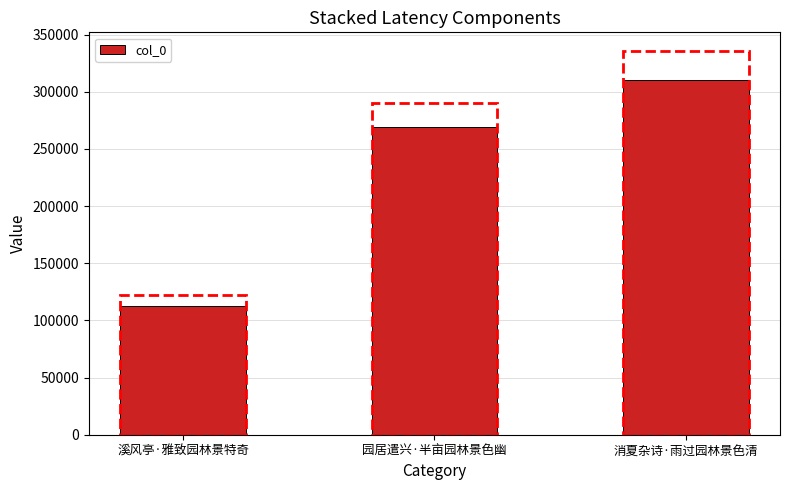

Rank the categories by value from lowest to highest.

溪风亭·雅致园林景特奇, 园居遣兴·半亩园林景色幽, 消夏杂诗·雨过园林景色清